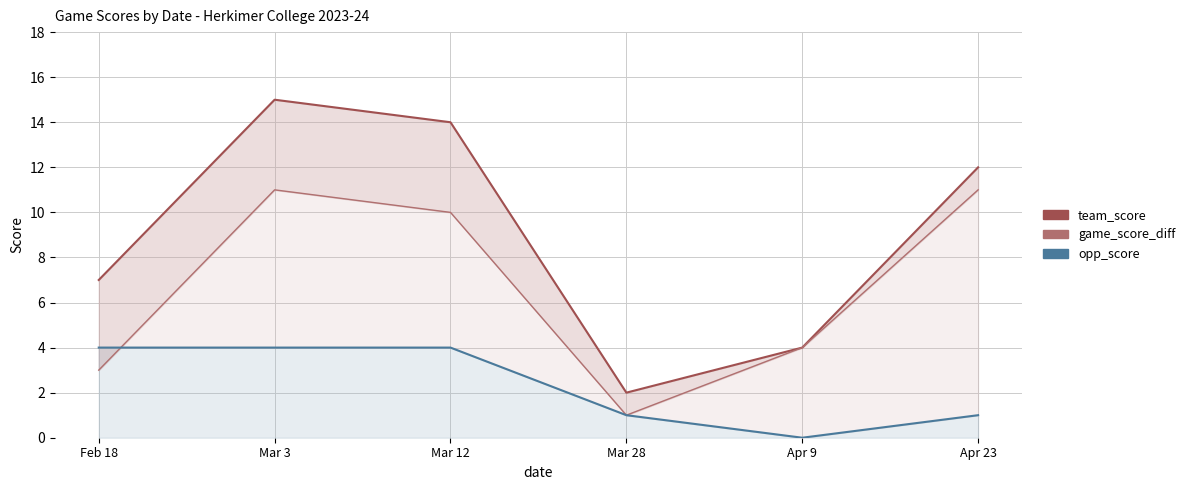

What is the sum of the opp_score values at Mar 28 and Apr 23?

2